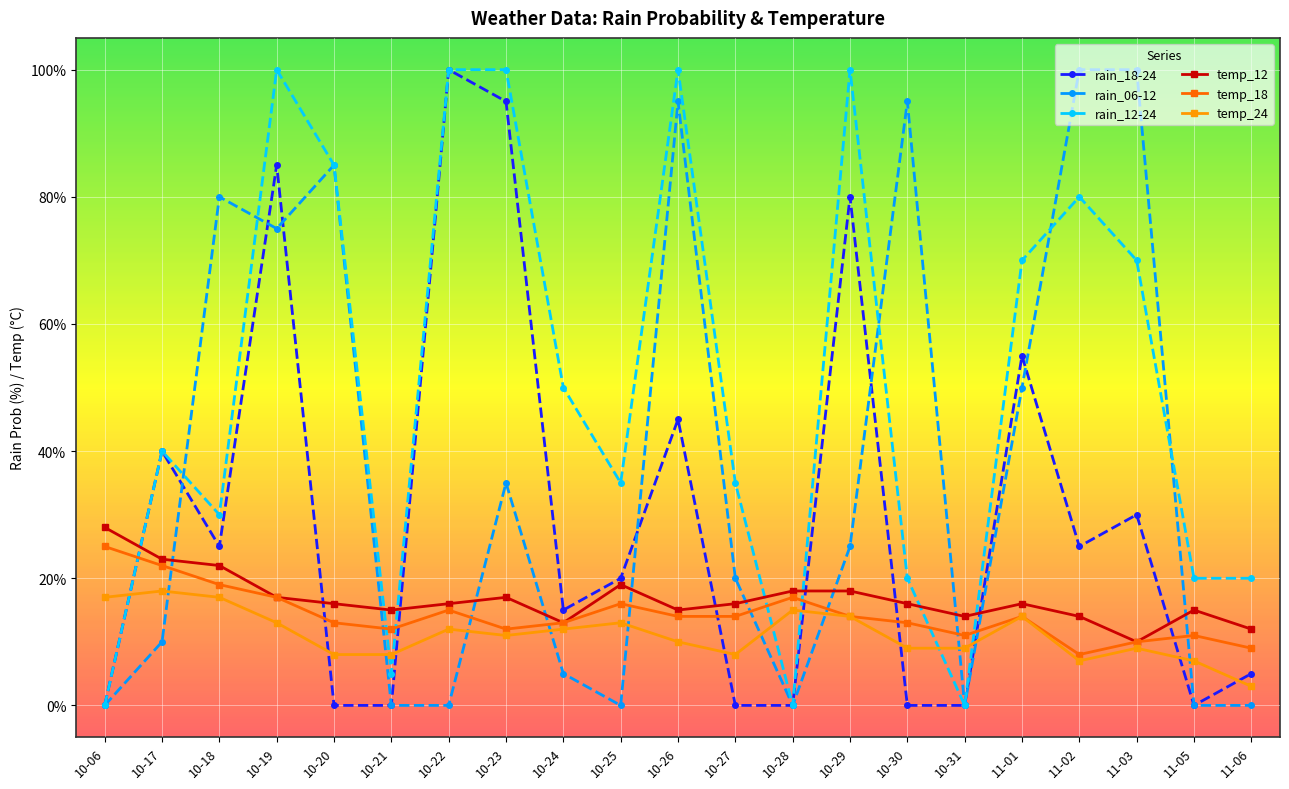

Is it true that temp_24 equals 13 at 10-25?

True